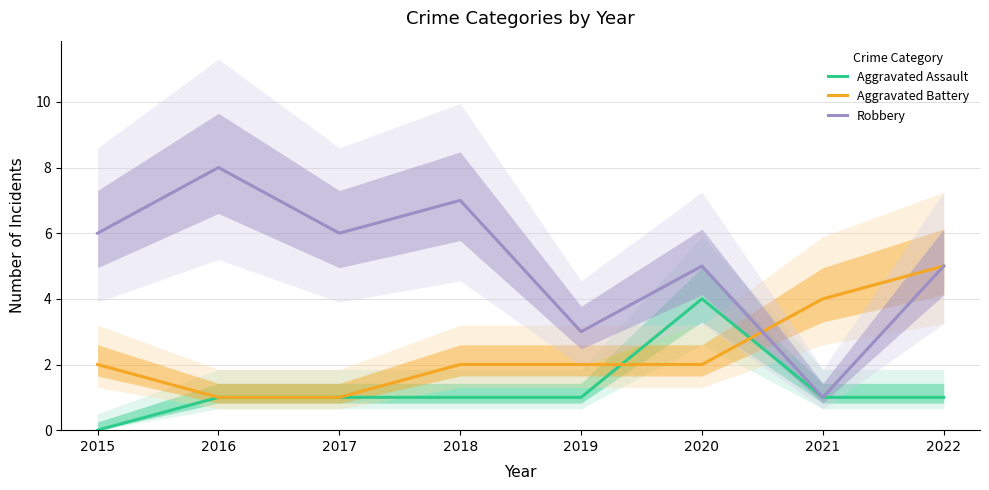

Reading left to right, extract all data points from this chart.

Aggravated Assault: 0	1	1	1	1	4	1	1
Aggravated Battery: 2	1	1	2	2	2	4	5
Robbery: 6	8	6	7	3	5	1	5